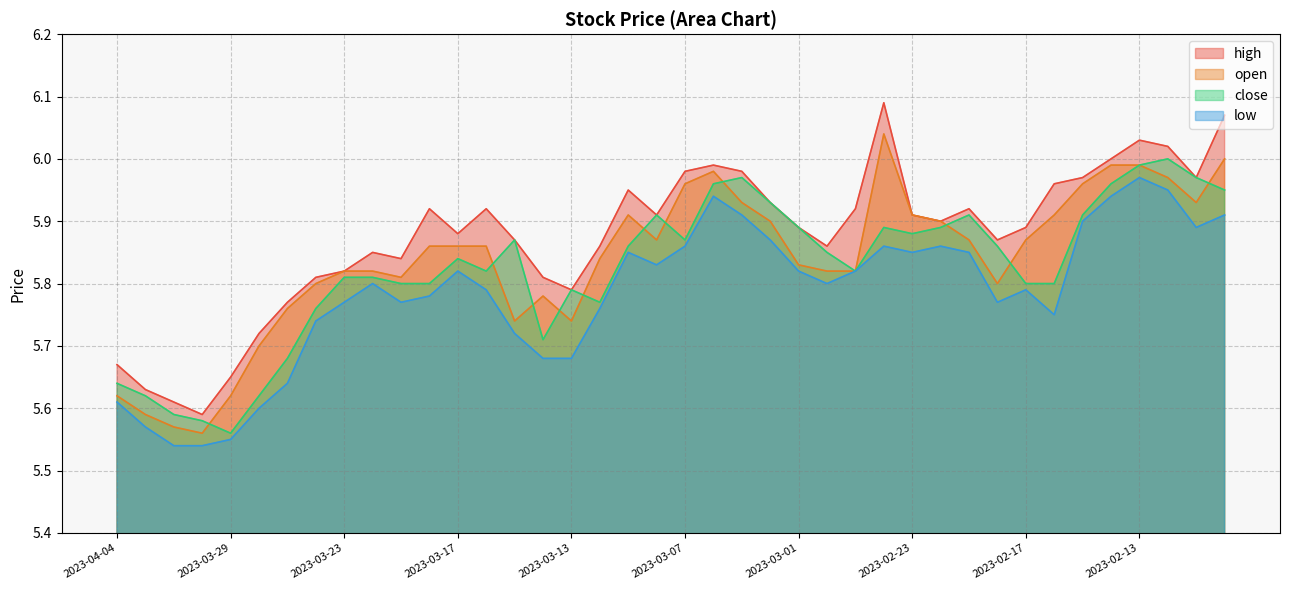

What is the label of the 15th point from the left?

2023-03-15